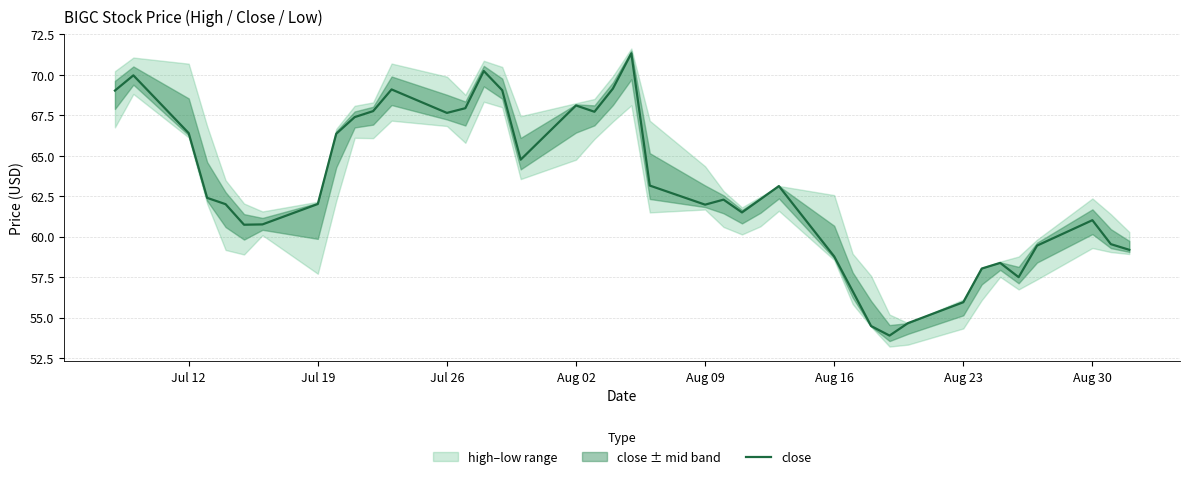

What is the maximum value for close?

71.3